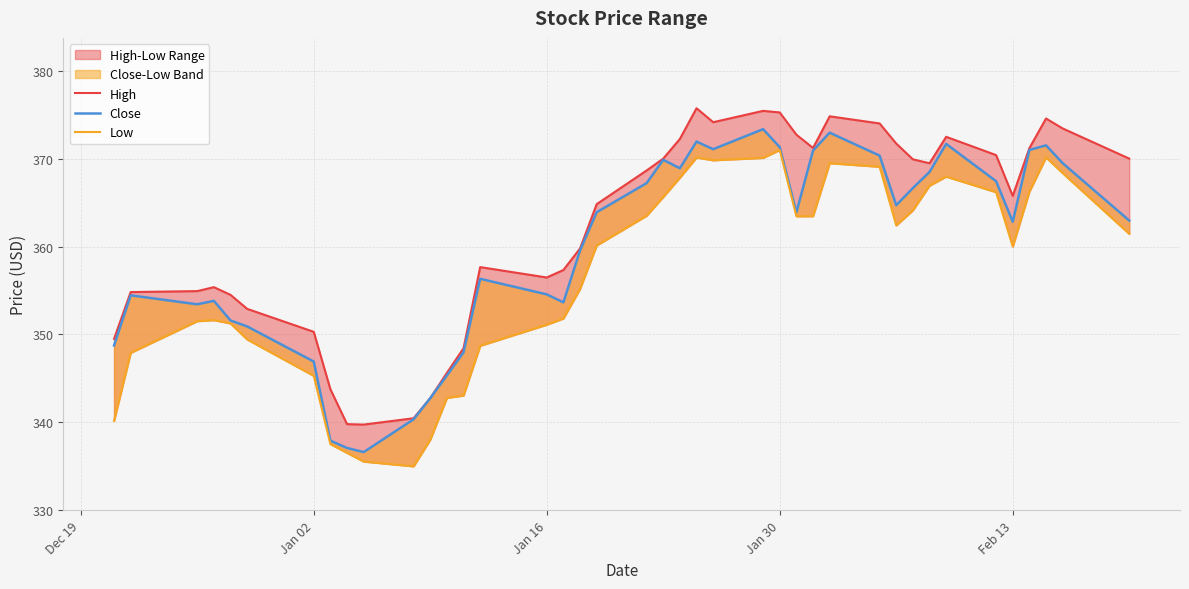

How many lines are shown in the chart?

3